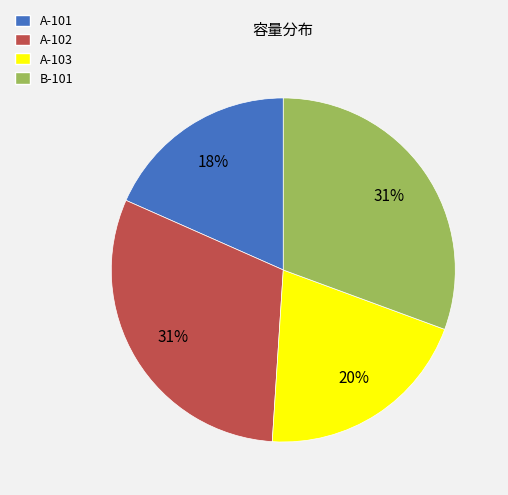

Is it true that B-101 is 31% of the pie?

True